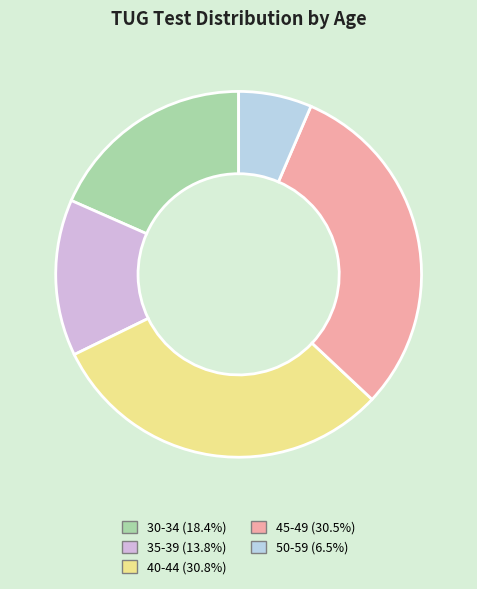

Is there a majority slice in this chart?

No